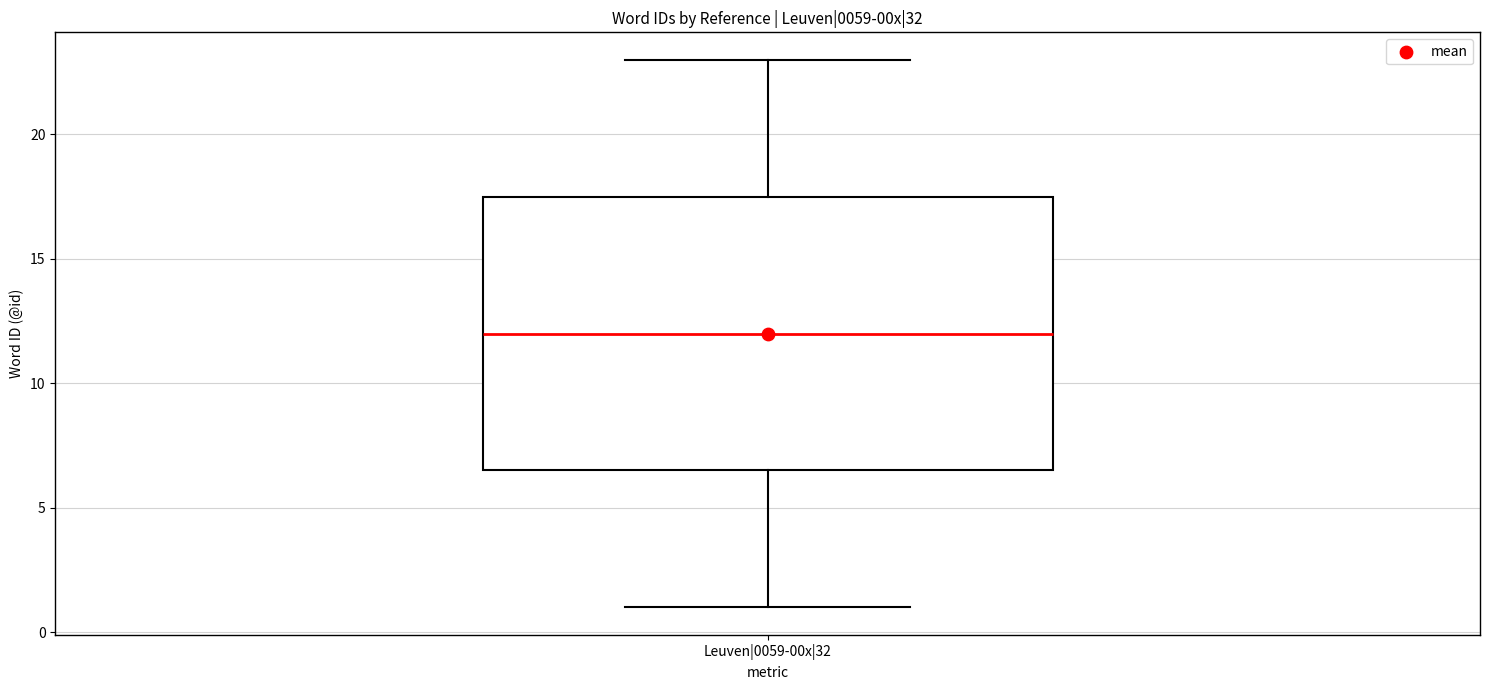

Read this box plot against the y-axis: the position of the median line, the range covered by the box, and the ends of both whiskers. The values are not printed on the chart, so give them approximately, as read against the axis.

median 12.0, box 6.5 to 17.5, whiskers 1.0 to 23.0